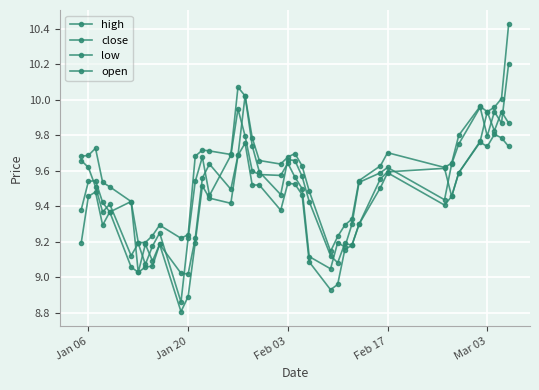

Rank the series by their maximum value, from highest to lowest.

high, close, open, low